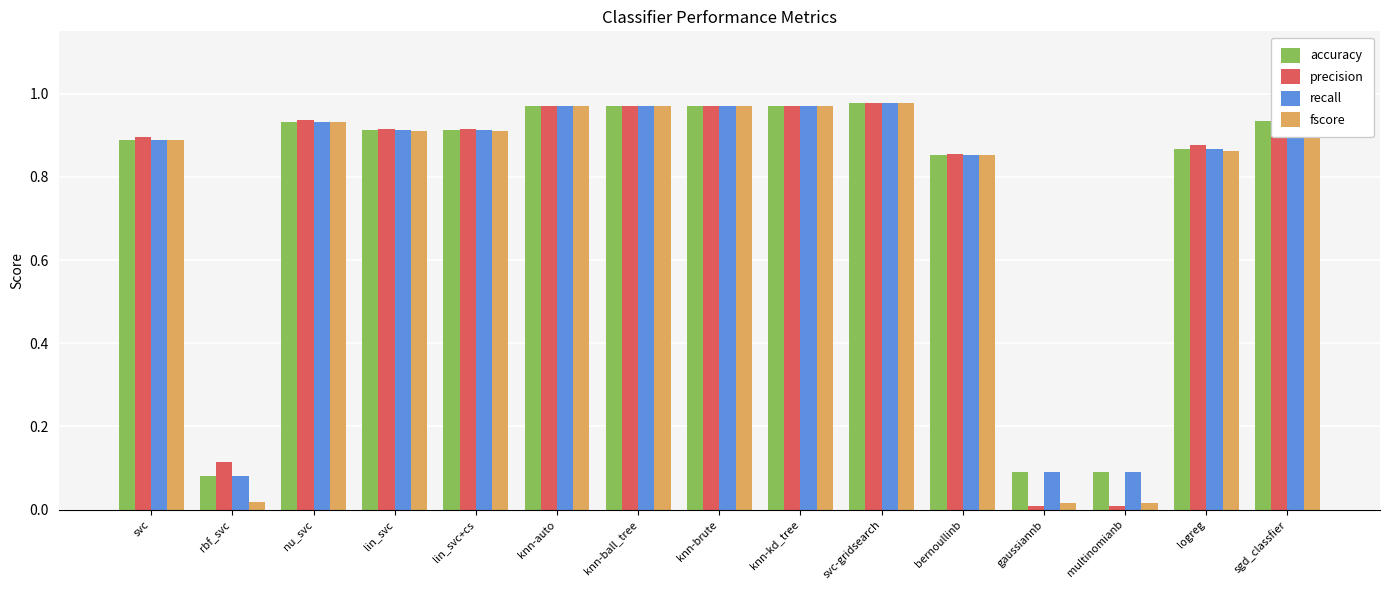

What is the label of the 9th bar from the left?

knn-kd_tree